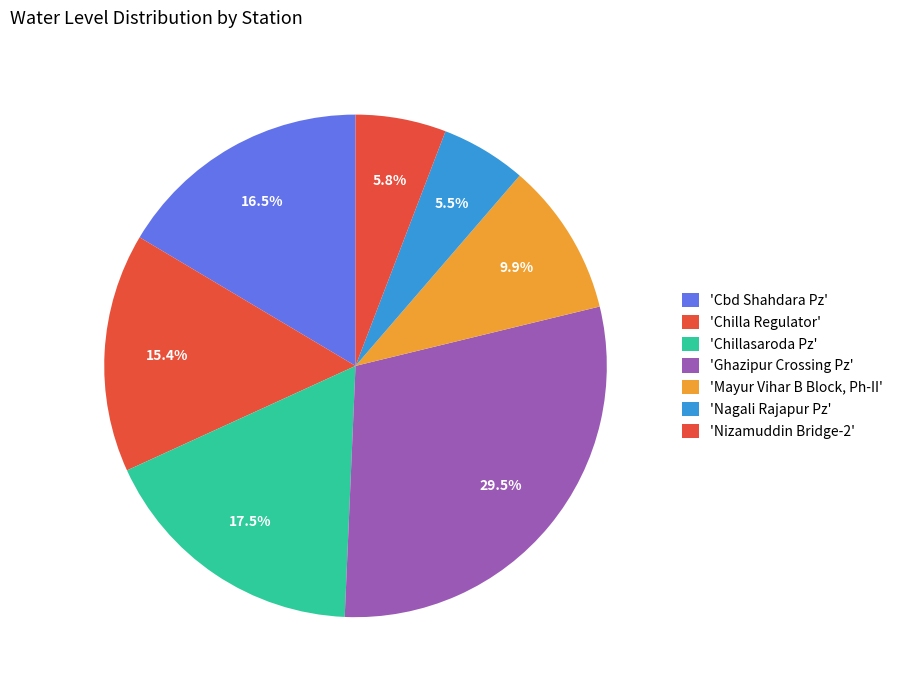

Rank the categories by value from highest to lowest.

Ghazipur Crossing Pz, Chillasaroda Pz, Cbd Shahdara Pz, Chilla Regulator, Mayur Vihar B Block, Ph-II, Nizamuddin Bridge-2, Nagali Rajapur Pz